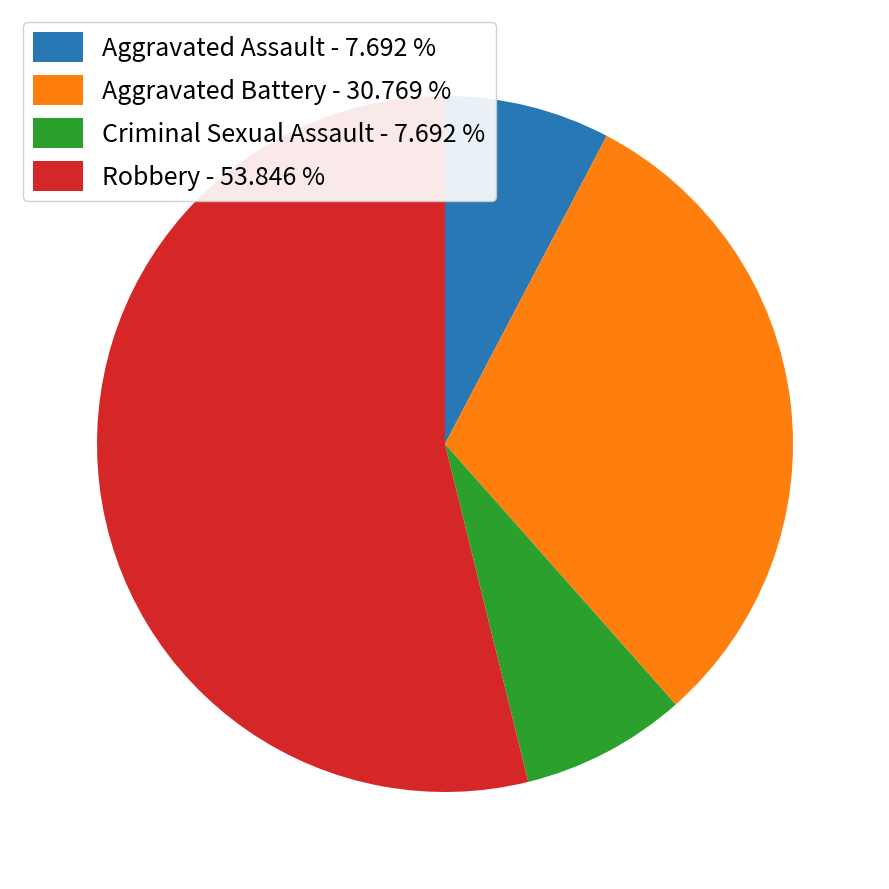

Do Criminal Sexual Assault - 7.692 % and Aggravated Battery - 30.769 % together represent more than half of the pie?

No